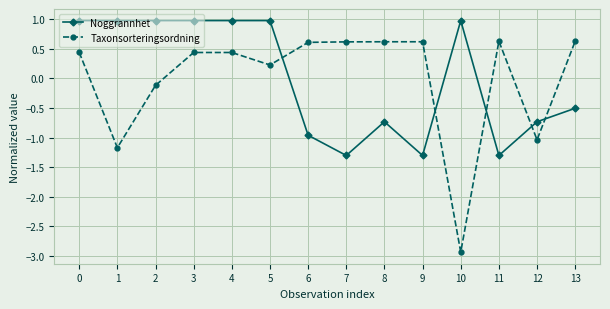

At 4, list the series in order from largest to smallest.

Noggrannhet, Taxonsorteringsordning